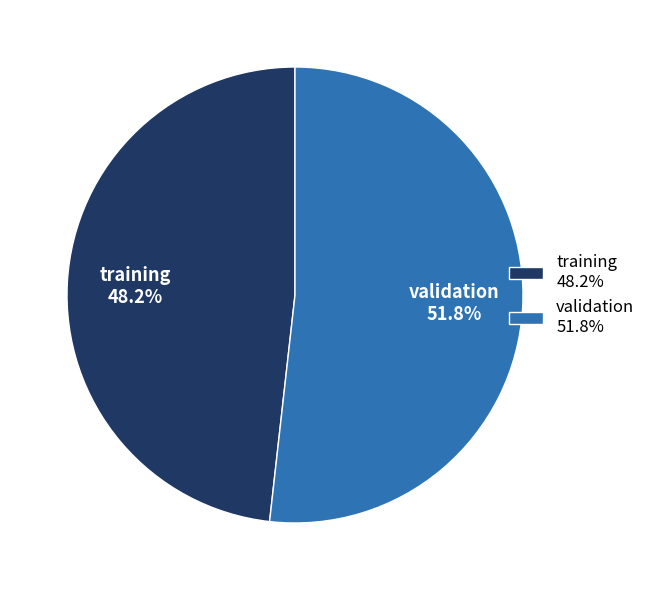

Is there a majority slice in this chart?

Yes